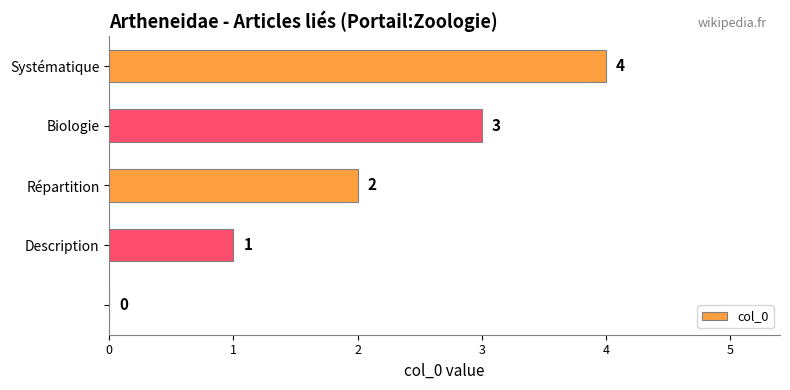

How many values are above zero?

4